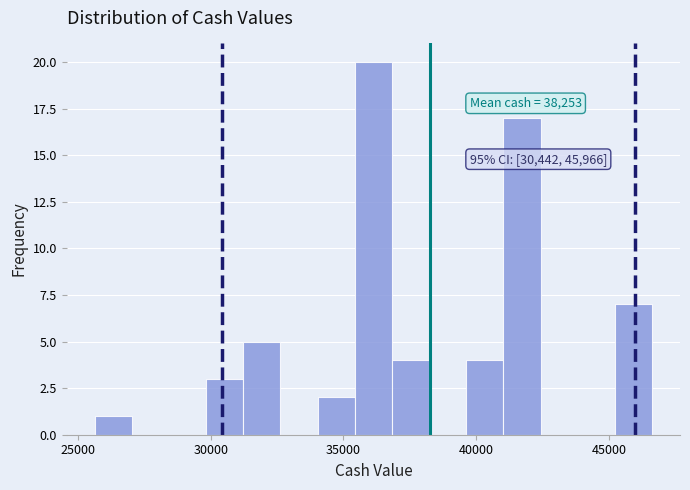

Read against the x-axis, roughly where is the centre of the tallest bar?

36000